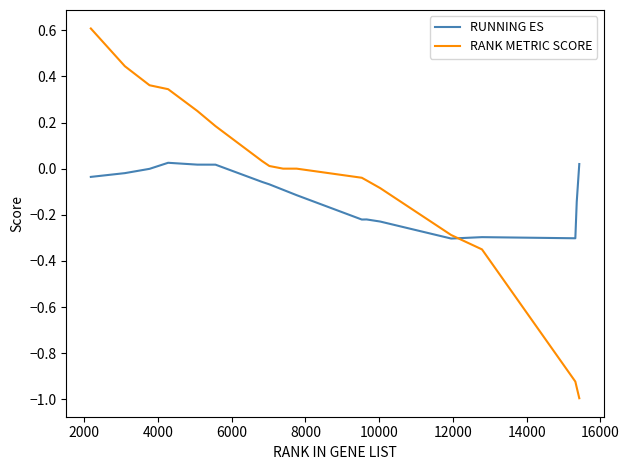

Rank the series by their maximum value, from highest to lowest.

RANK METRIC SCORE, RUNNING ES